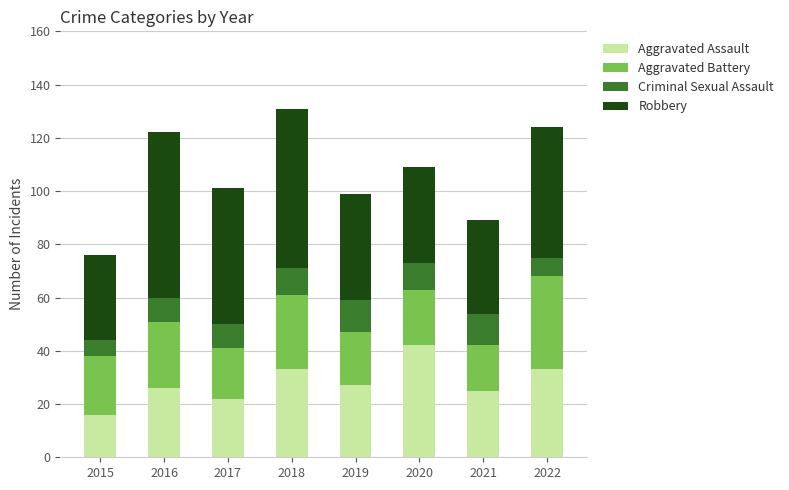

What is the value of the Aggravated Assault bar at the 5th from the left?

27